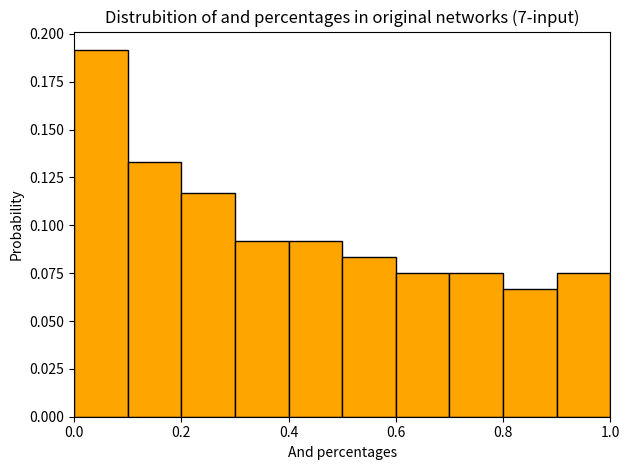

Reading left to right, list every bar in this chart as the range it spans on the x-axis followed by its height. The values are not printed on the chart, so give them approximately, as read against the axis.

0.0 to 0.1: 0.190
0.1 to 0.2: 0.135
0.2 to 0.3: 0.115
0.3 to 0.4: 0.090
0.4 to 0.5: 0.090
0.5 to 0.6: 0.085
0.6 to 0.7: 0.075
0.7 to 0.8: 0.075
0.8 to 0.9: 0.065
0.9 to 1.0: 0.075